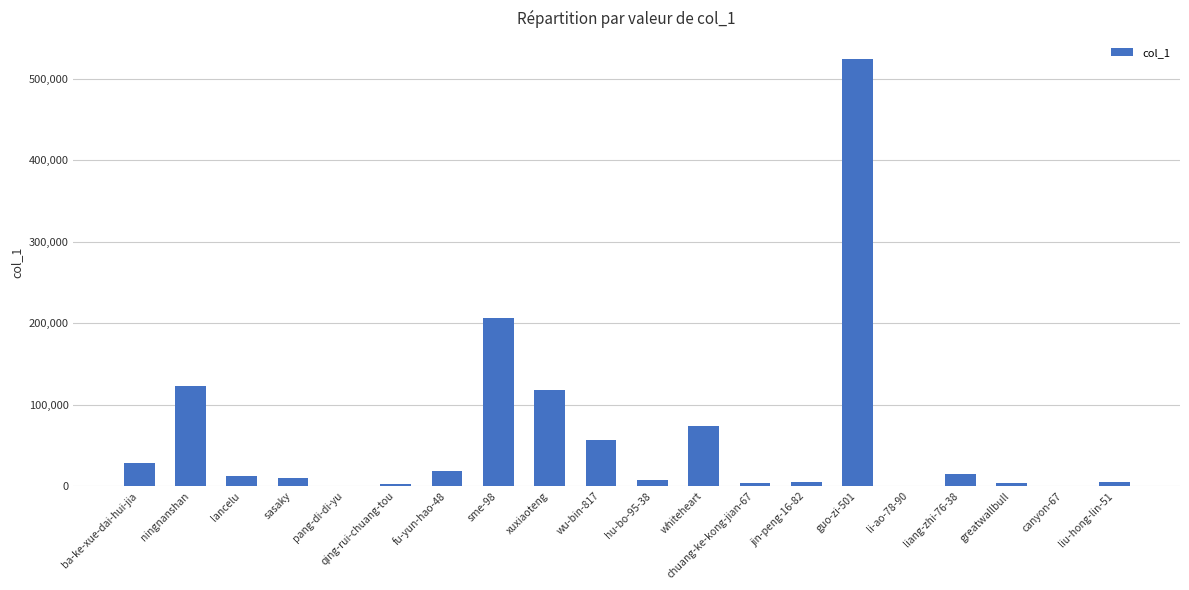

Where is the data nearest to the value 262041?

sme-98